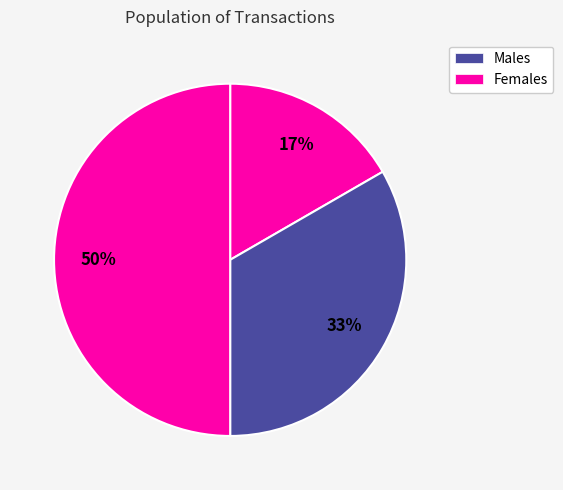

To the nearest percent, what is the average slice percentage?

33%